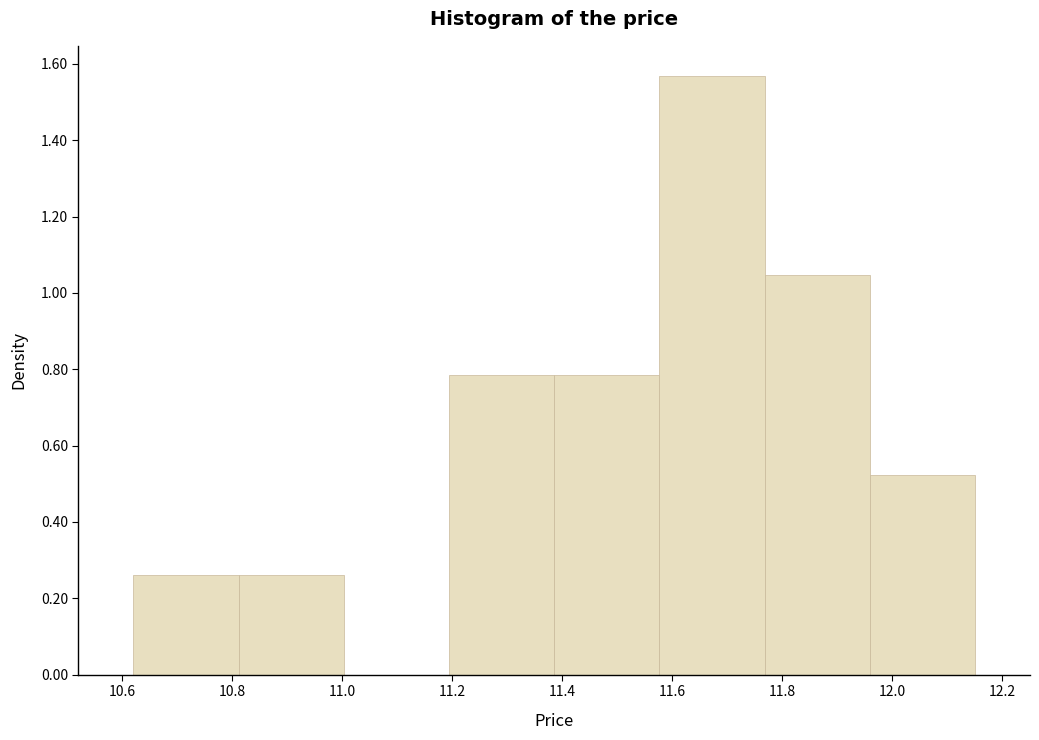

Over which range of the x-axis is the bar tallest?

11.58 to 11.76